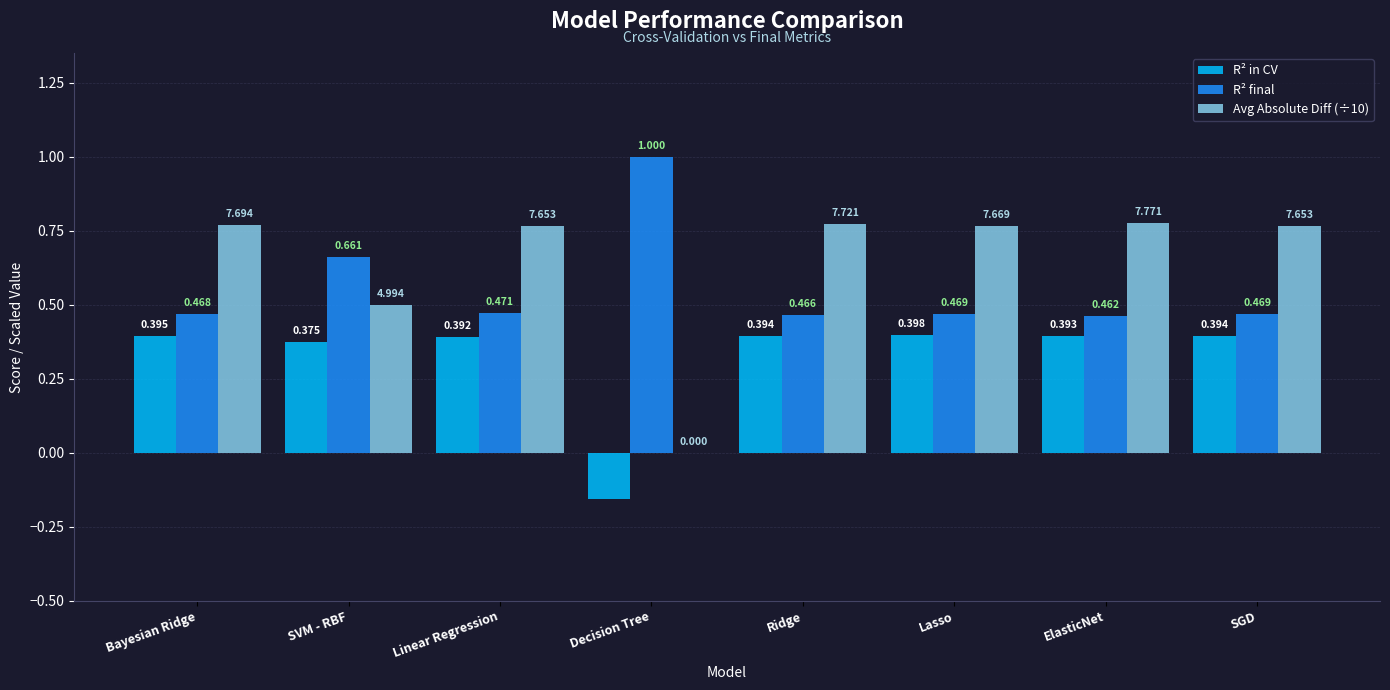

Where does the R² in CV series first go above 0?

Bayesian Ridge